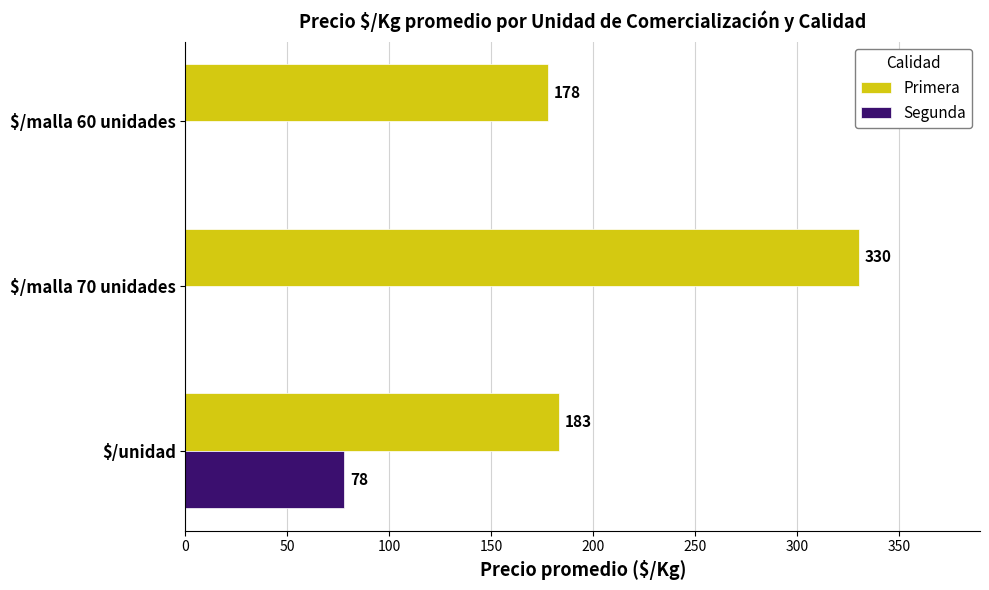

What value does the Primera series have at $/malla 70 unidades?

330.2